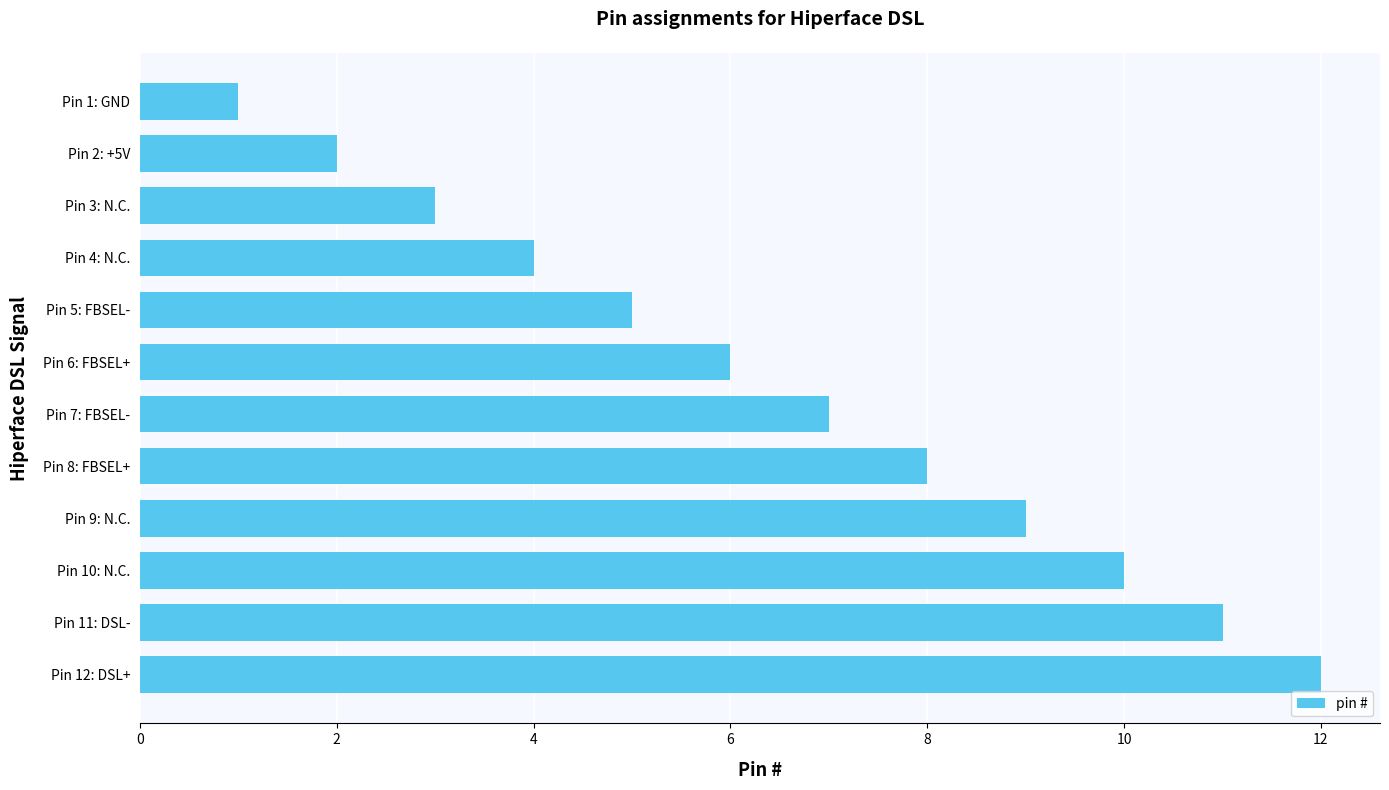

Which label corresponds to the largest value in the chart?

Pin 12: DSL+